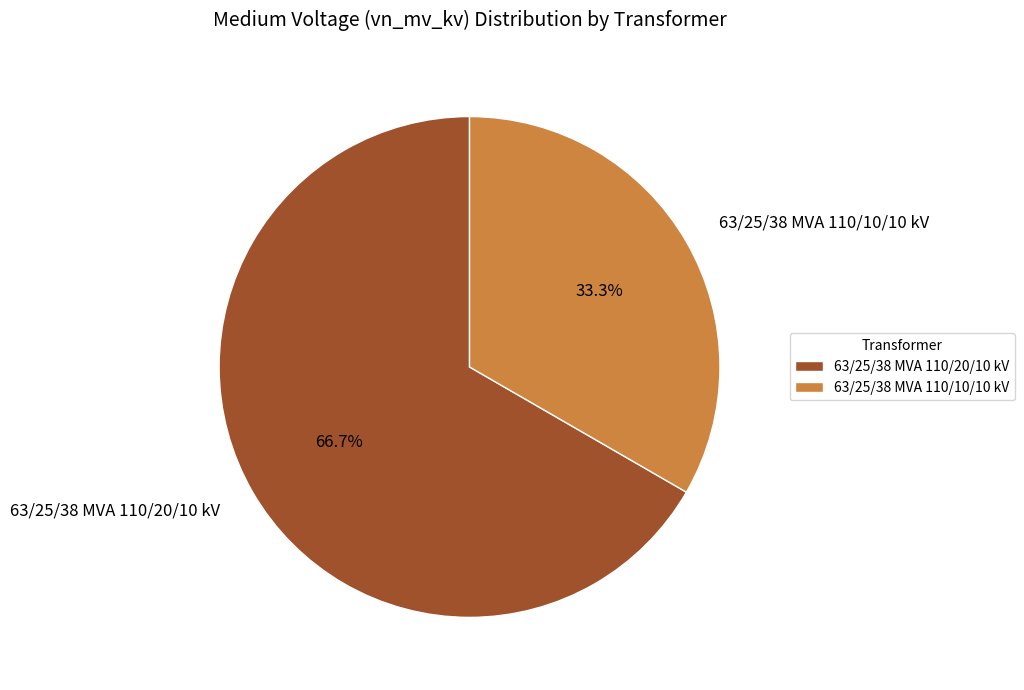

To the nearest percent, what portion does 63/25/38 MVA 110/20/10 kV represent?

67%